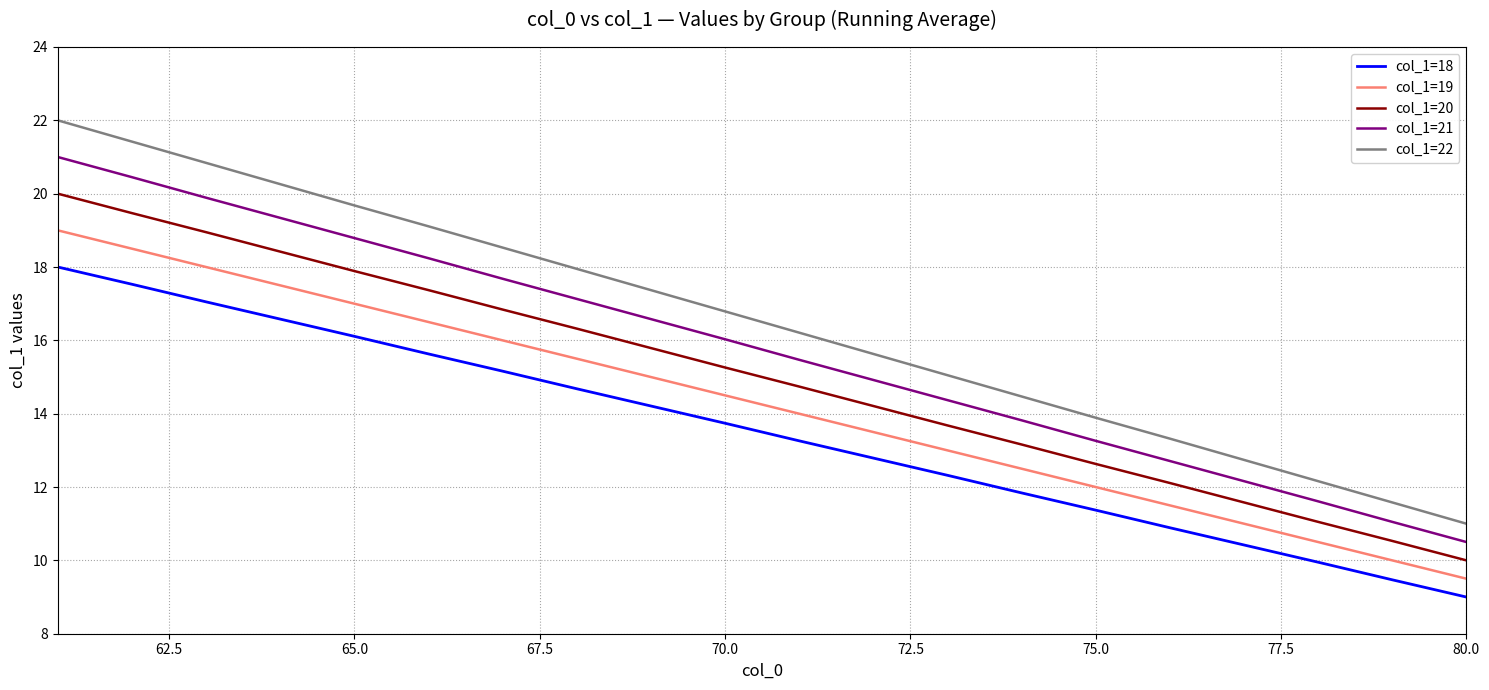

What is the difference between the maximum and minimum values in the col_1=21 series?

10.5